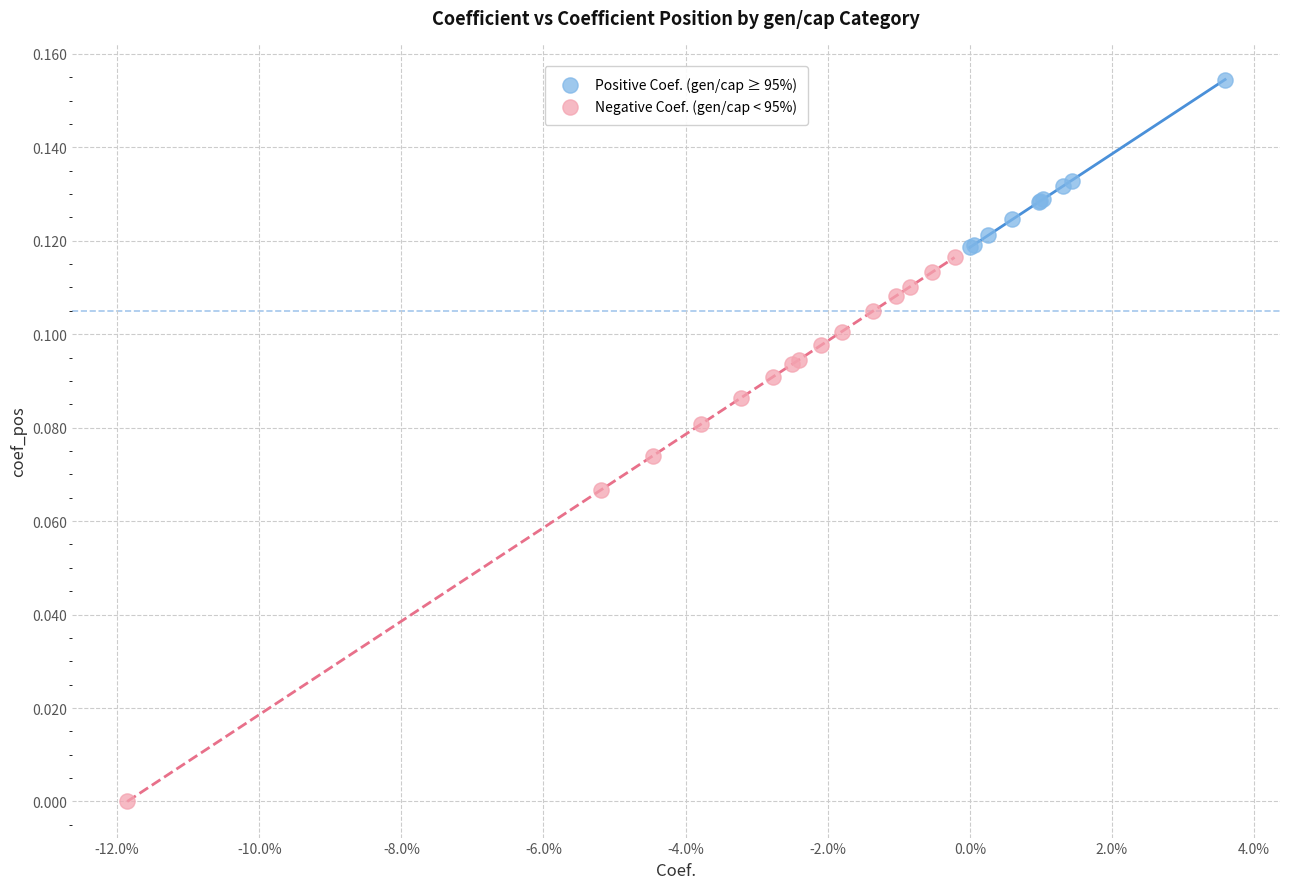

Which series reaches the minimum Y coordinate?

Negative Coef. (gen/cap < 95%)